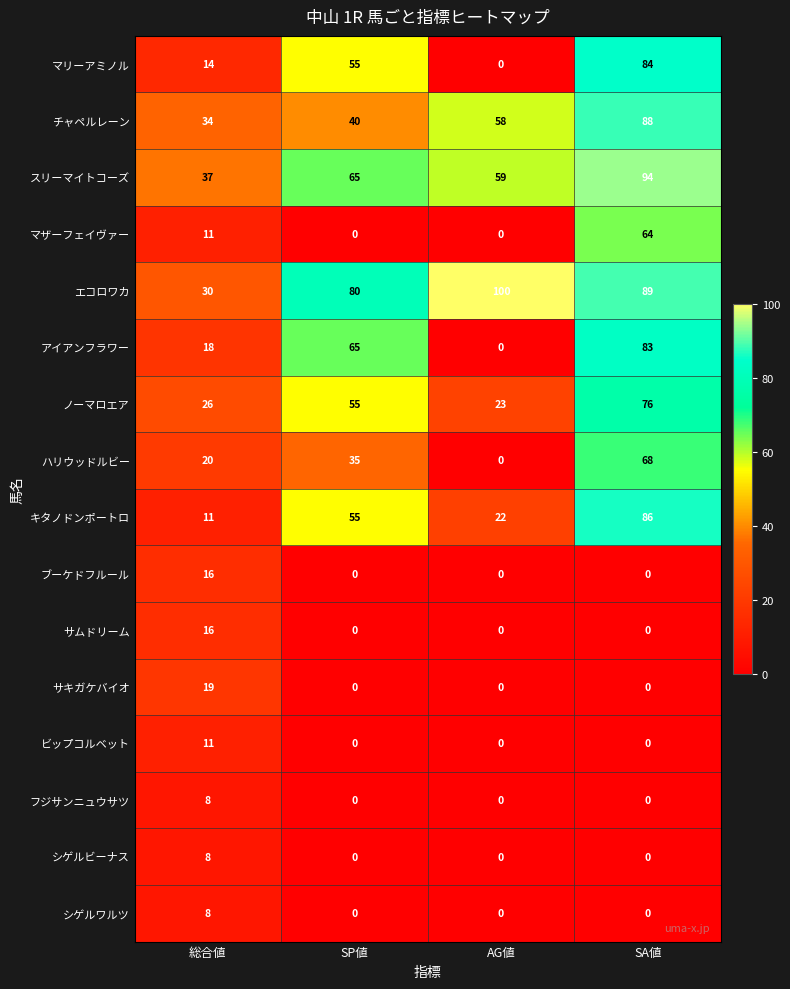

Count the シゲルワルツ values in the range 0 to 8.

4